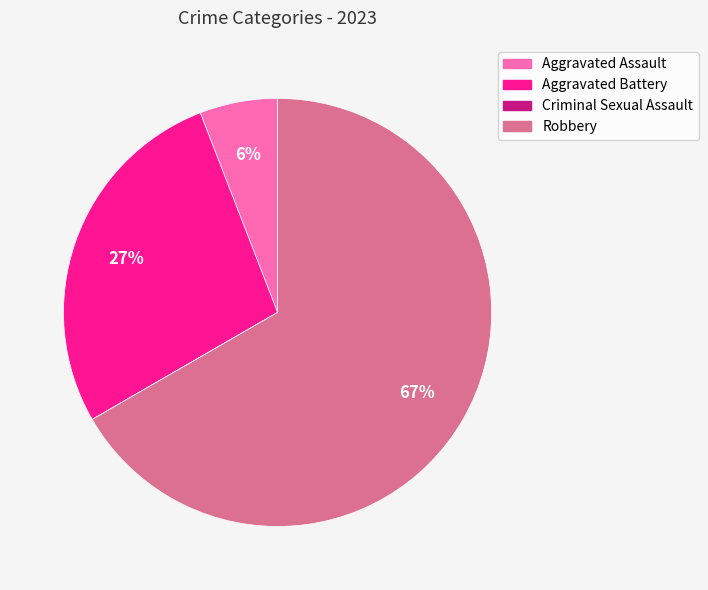

To the nearest percent, what is the combined percentage of Robbery and Aggravated Assault?

73%